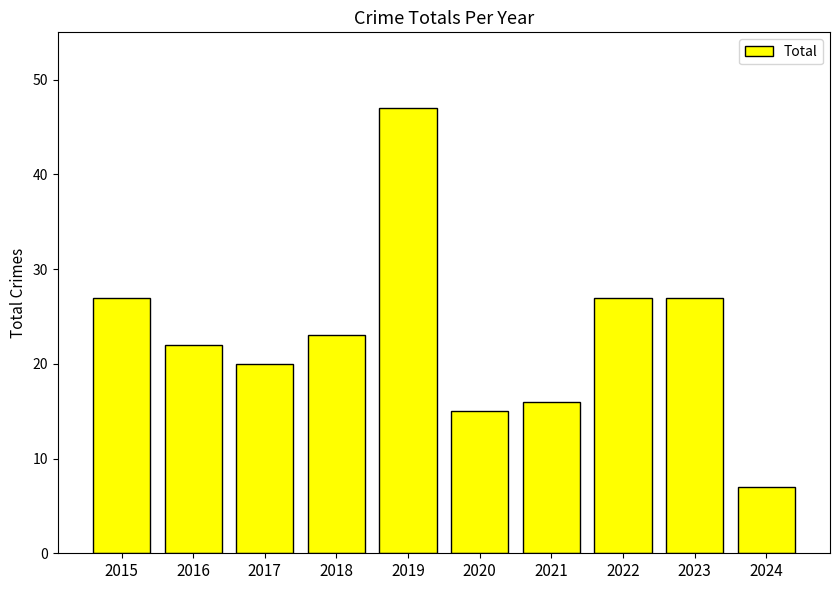

Between 2023 and 2019, which is larger?

2019